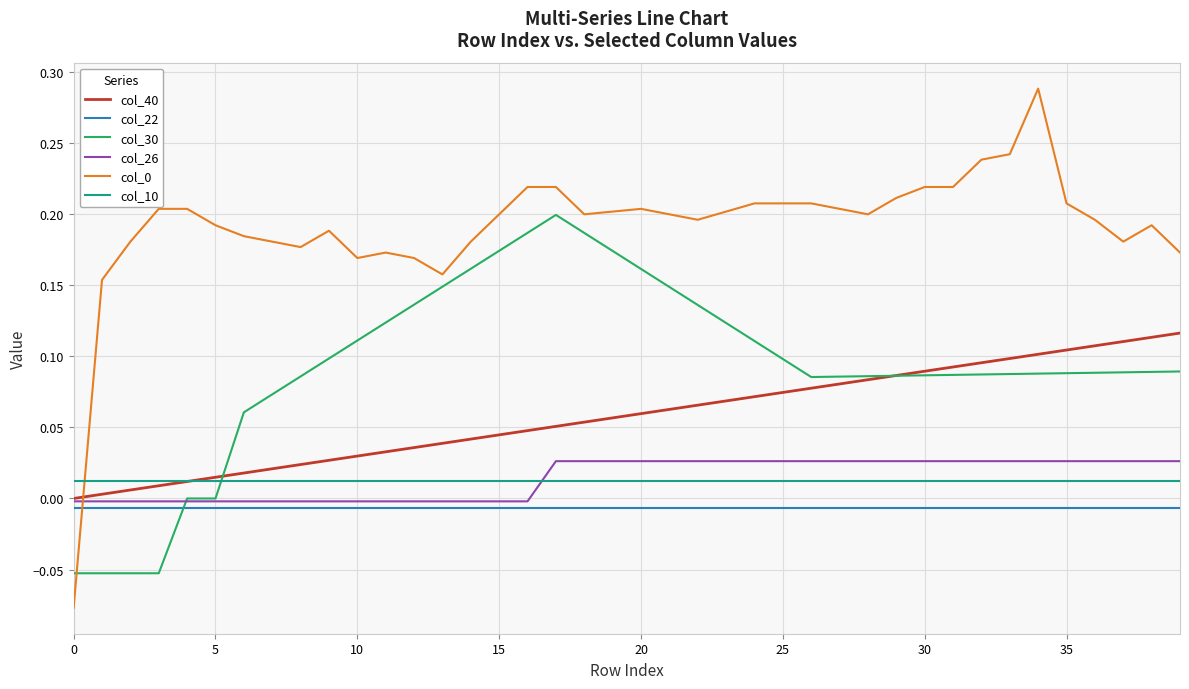

True or false: col_22 and col_10 intersect in this chart.

False